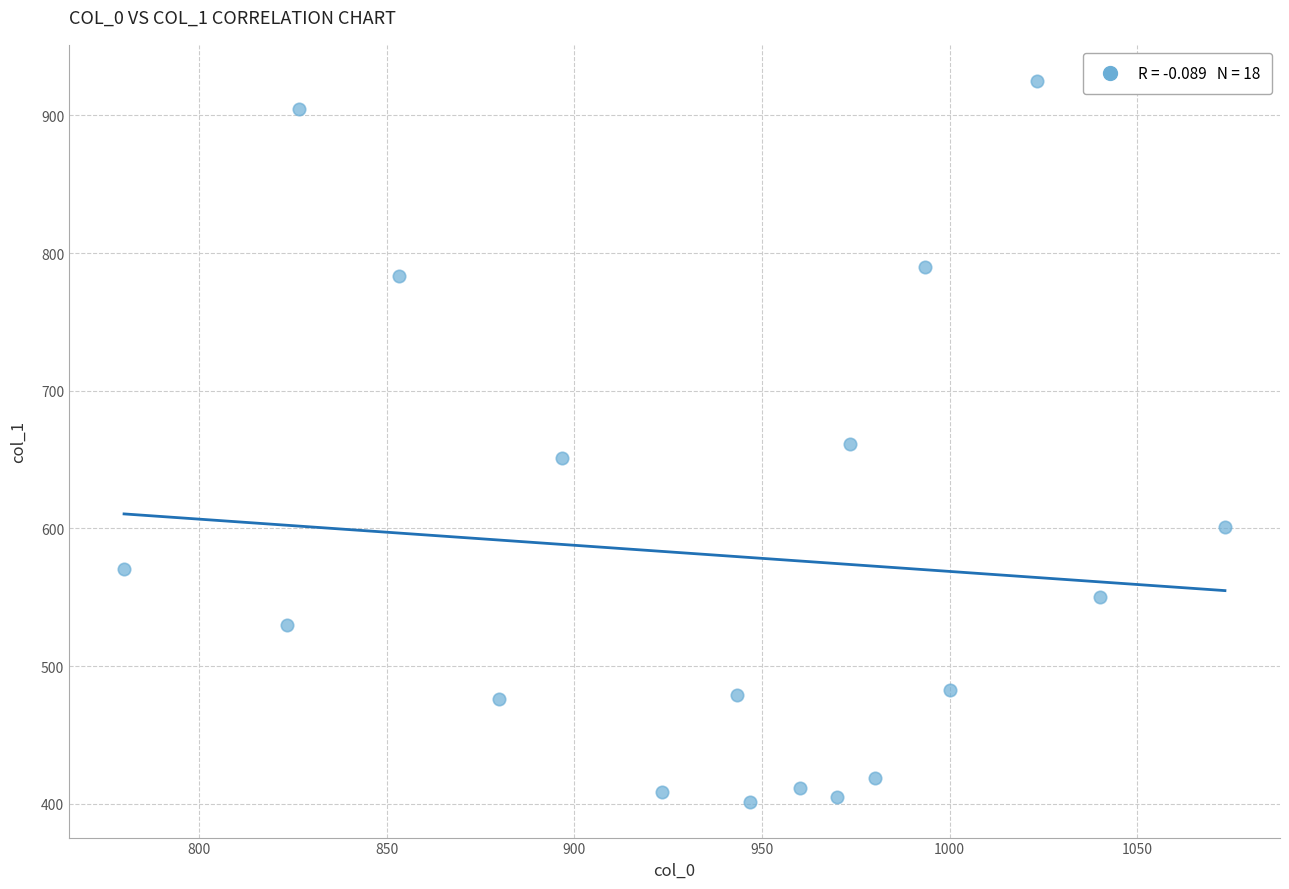

What is the range of X values (max minus min)?

293.3